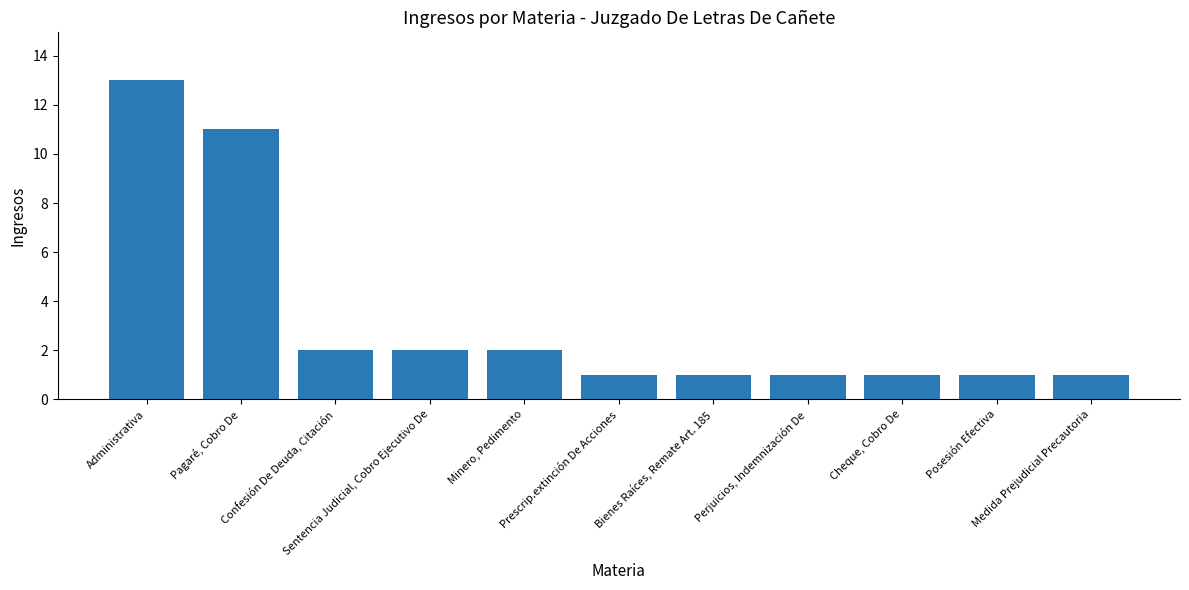

Where is the data nearest to the value 7?

Pagaré, Cobro De